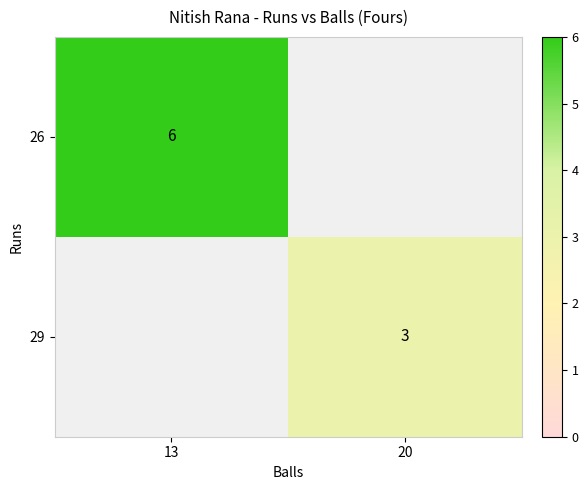

The value of 26 at 13 is 4. True or false?

False